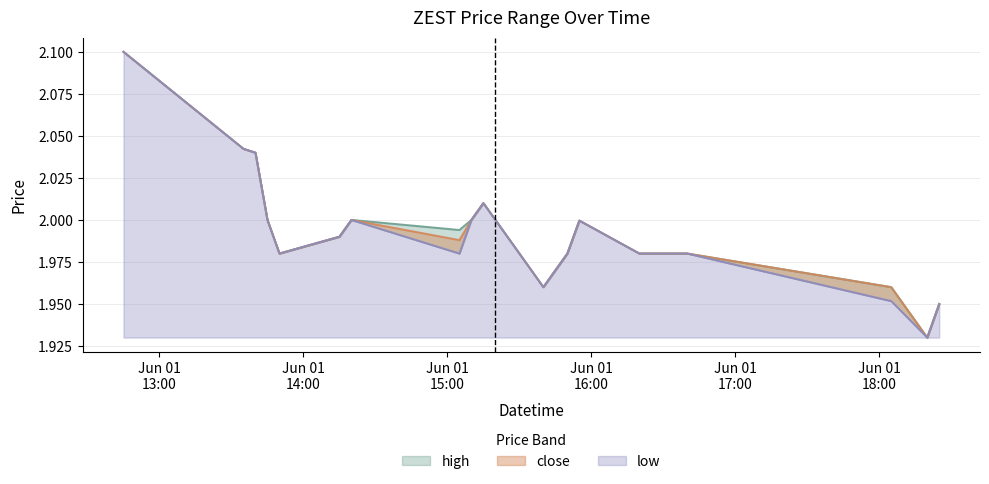

List the series in order of their overall mean, lowest first.

low, close, high